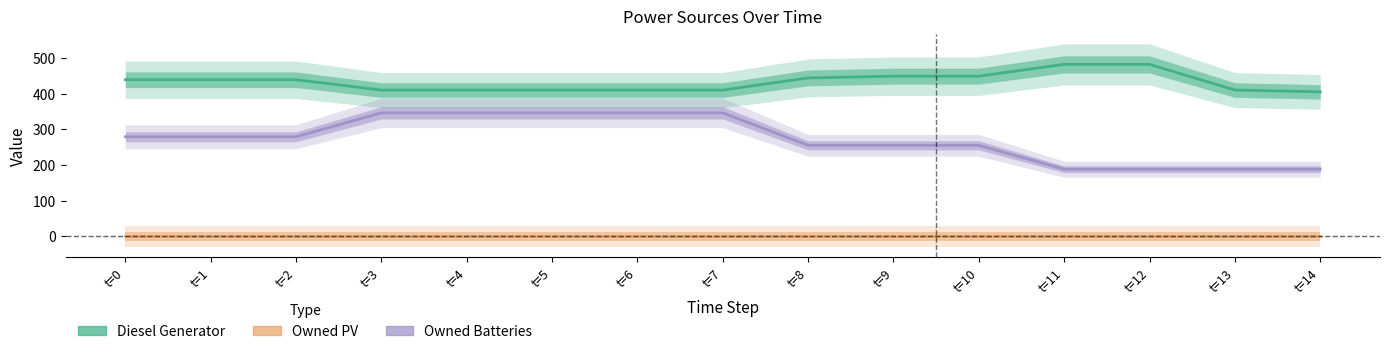

Rank the series by their average value, from lowest to highest.

Owned PV, Owned Batteries, Diesel Generator